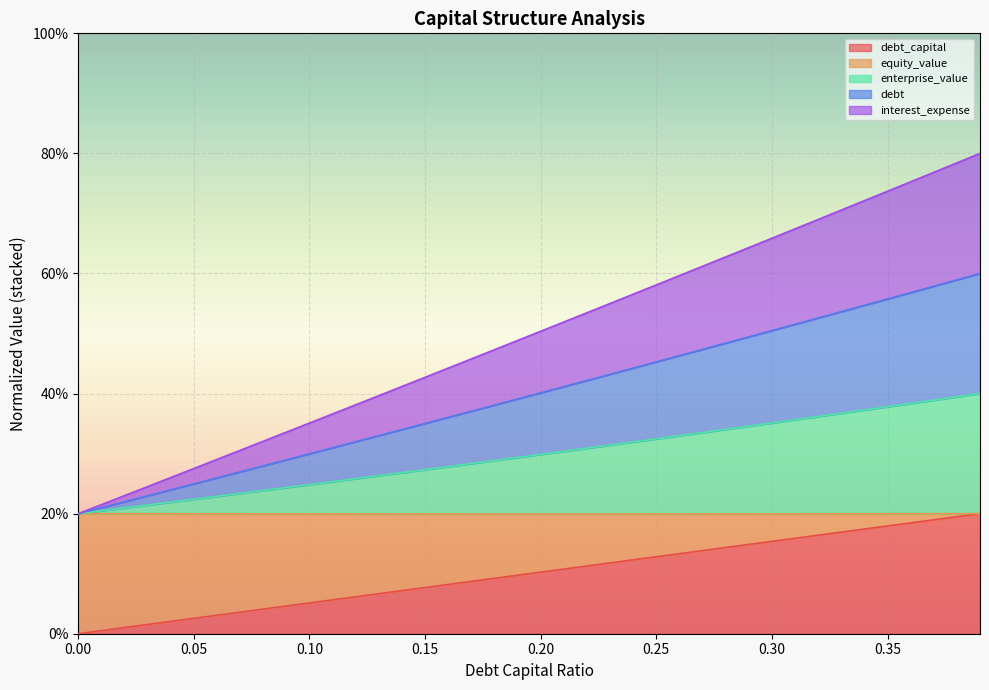

True or false: debt_capital and debt intersect in this chart.

False